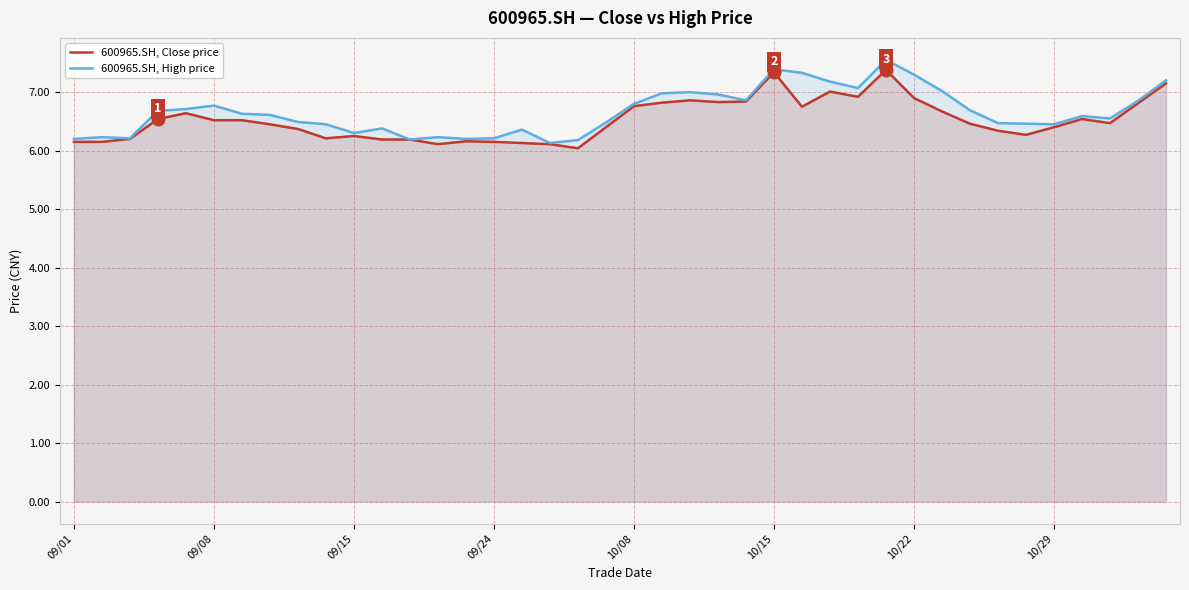

How many interior local peaks does the 600965.SH, High price series have?

9